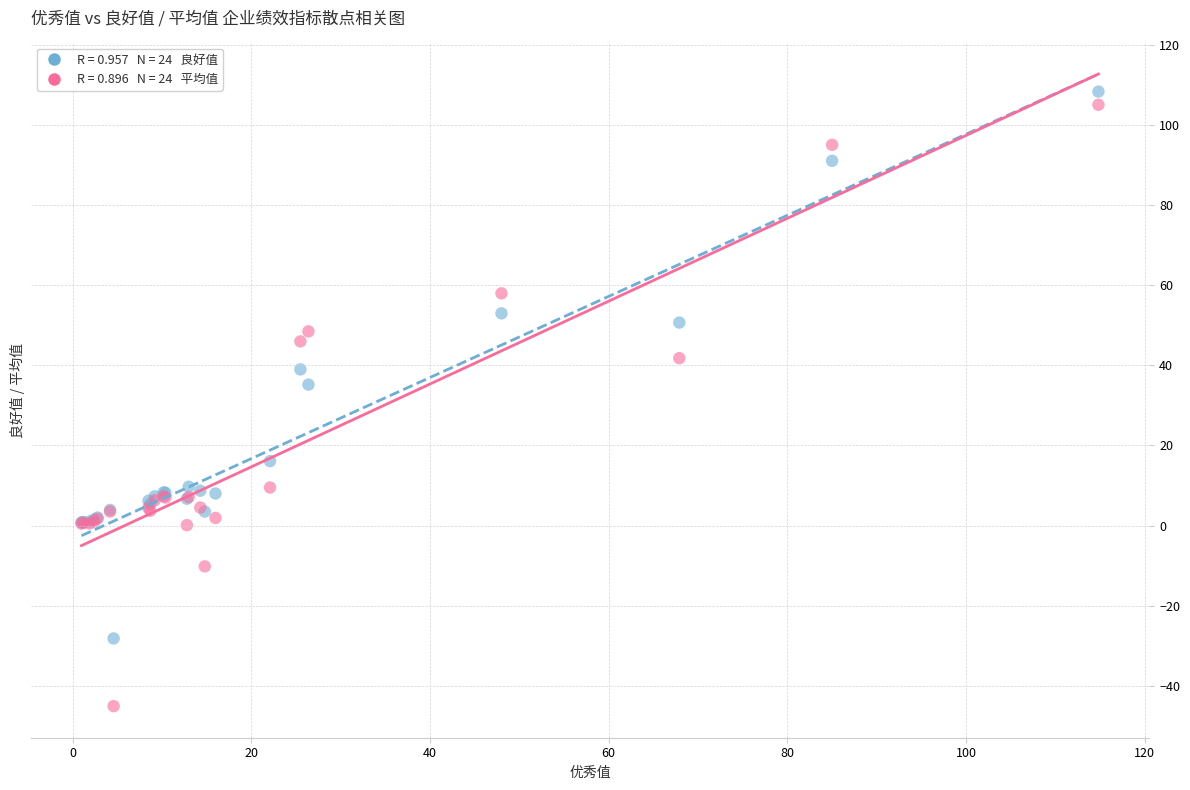

Across all series, what Y value is closest to 31?

35.2